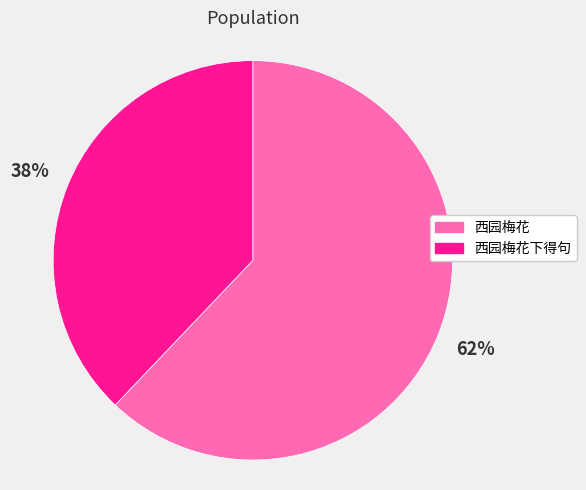

To the nearest percent, what is the combined percentage of 西园梅花下得句 and 西园梅花?

100%